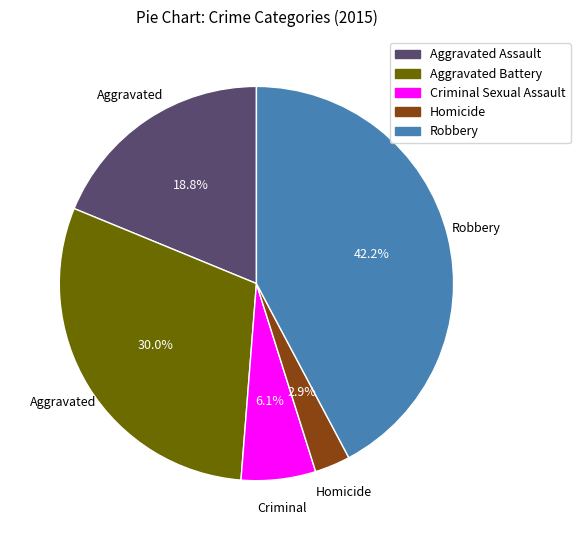

Which category has the smallest portion of the pie?

Homicide